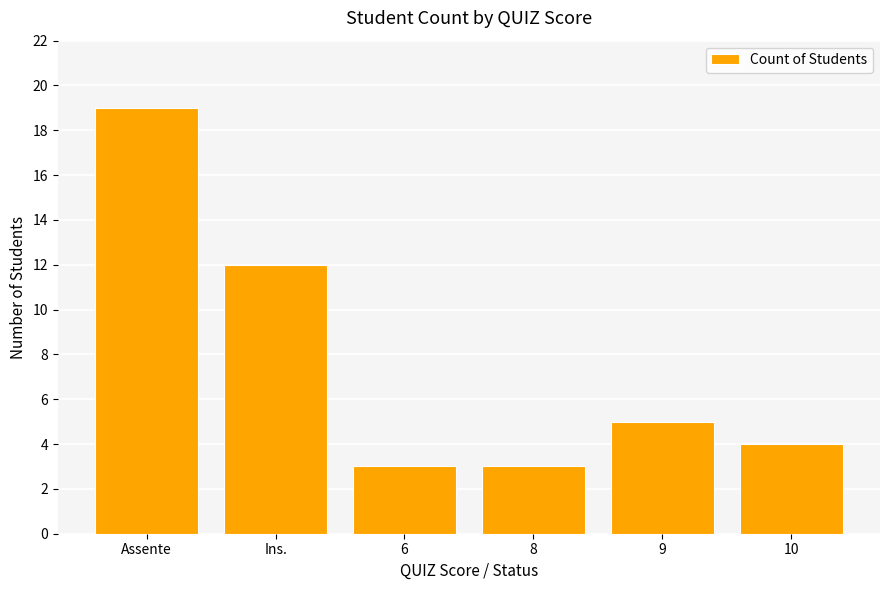

What is the approximate value at 6?

3